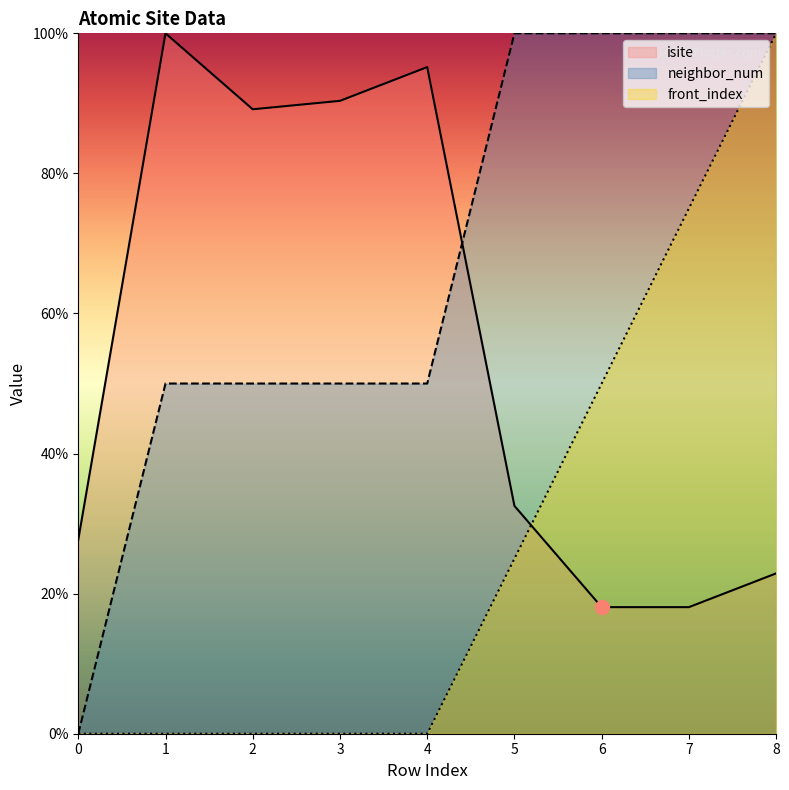

Between 5 and 3, which is larger?

3